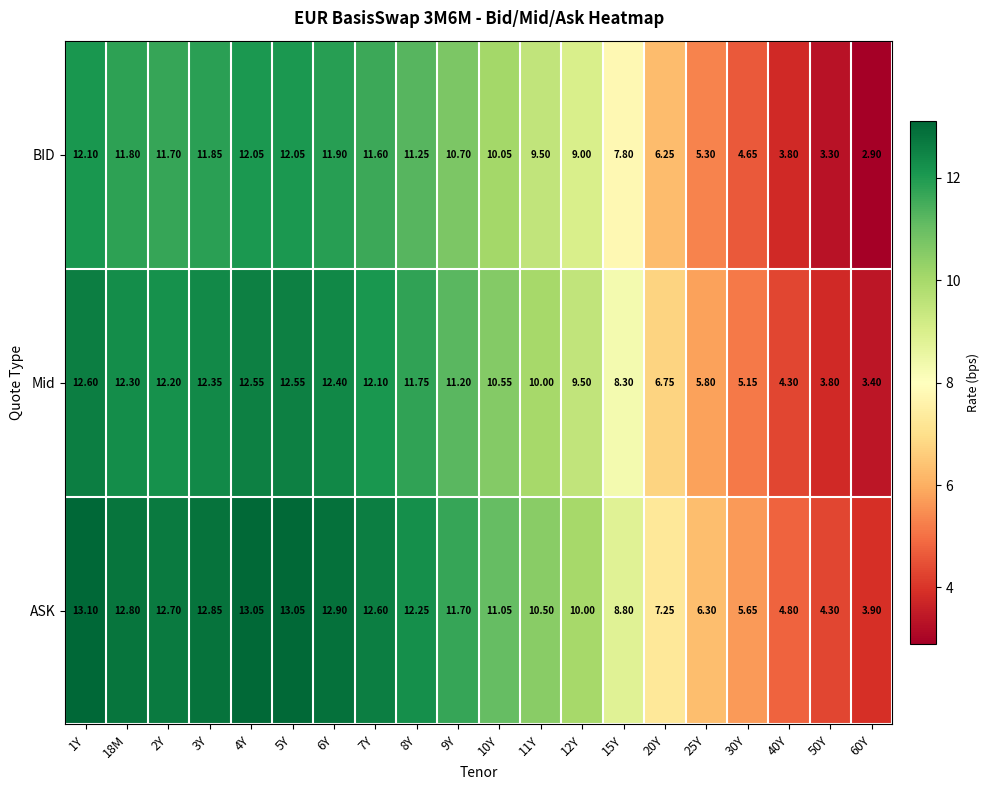

Is the value of BID at 10Y greater than the value of ASK at 2Y?

No